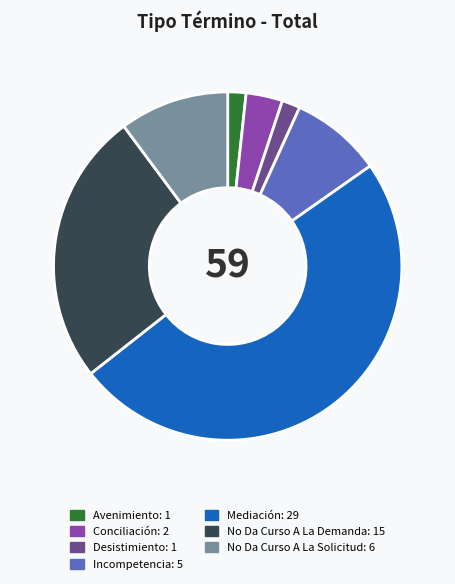

Which slice is the largest?

Mediación